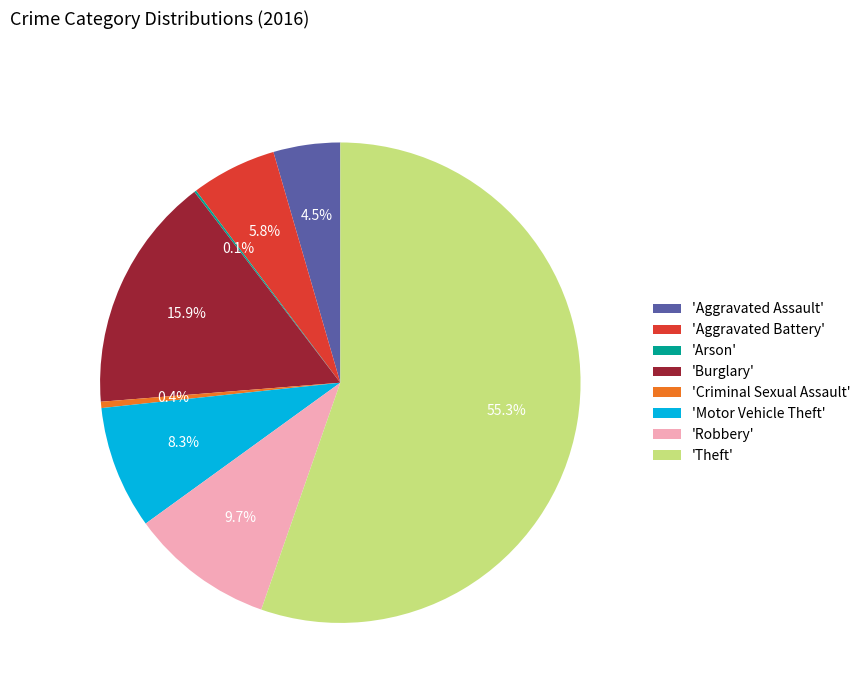

How much of the chart is everything except 'Criminal Sexual Assault'?

99.6%